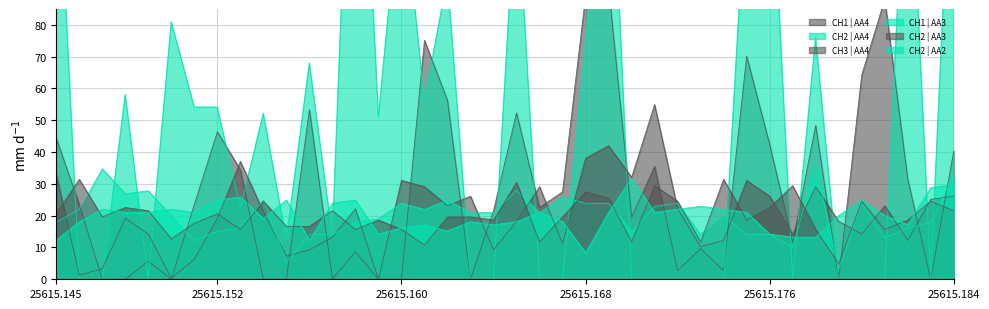

How many intersections are there between CH3 | AA4 and CH2 | AA2?

13